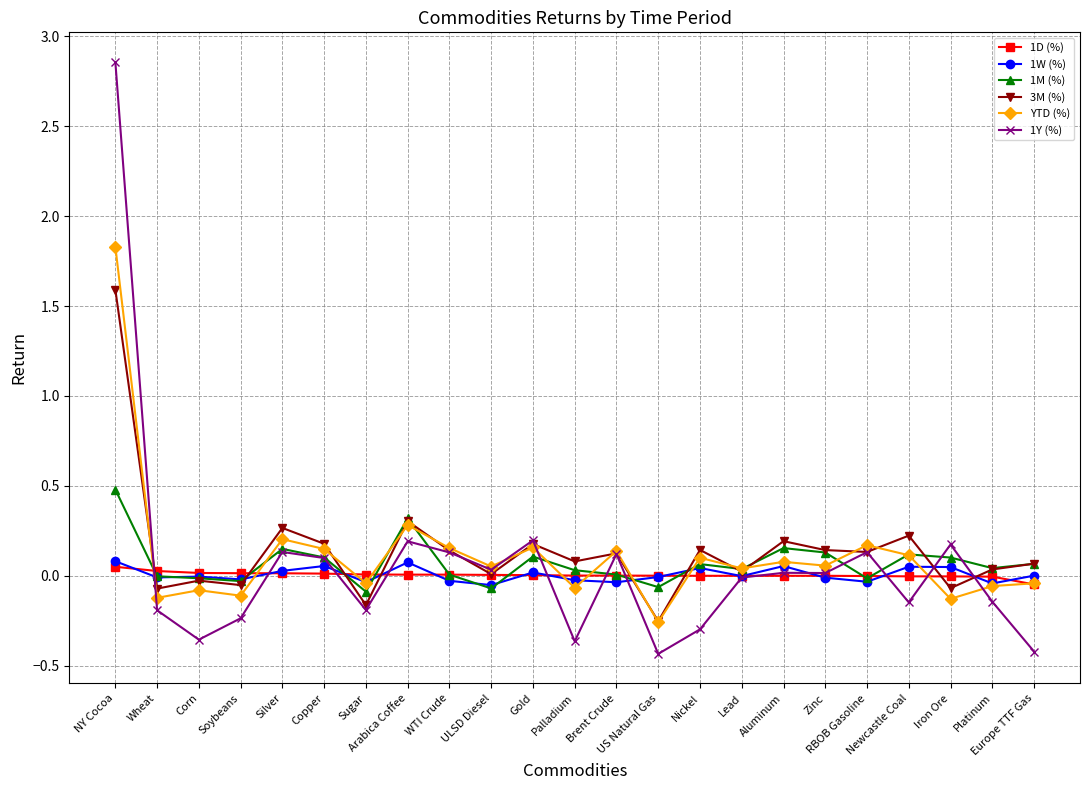

Where is the first local minimum for 1Y (%)?

Corn